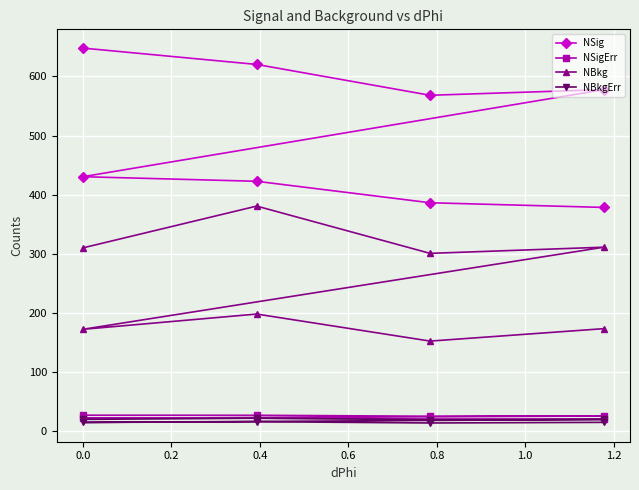

How many interior local peaks does the NSig series have?

1